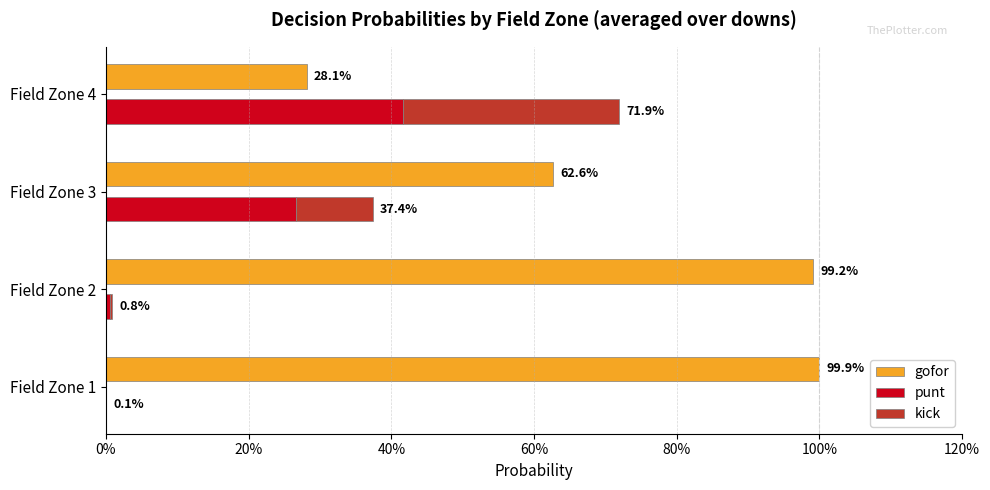

How many values in punt are above zero?

3